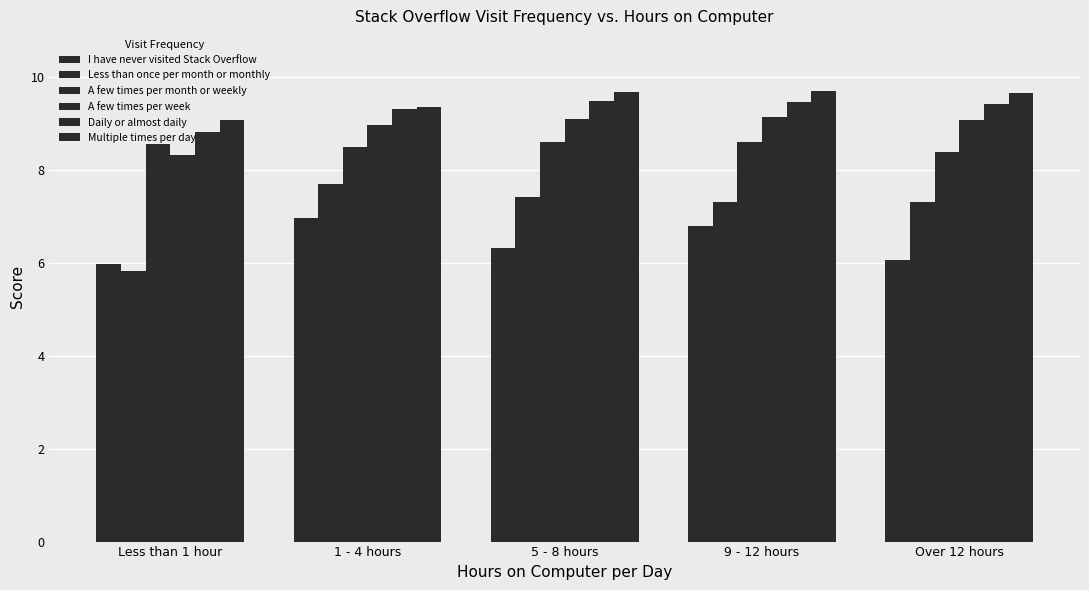

At which category is the sum across all series the highest?

9 - 12 hours